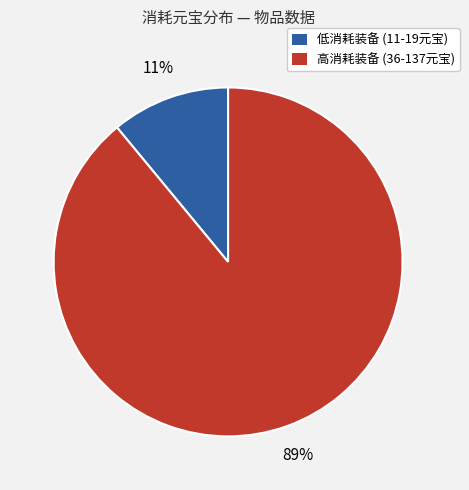

To the nearest percent, what is the average slice percentage?

50%